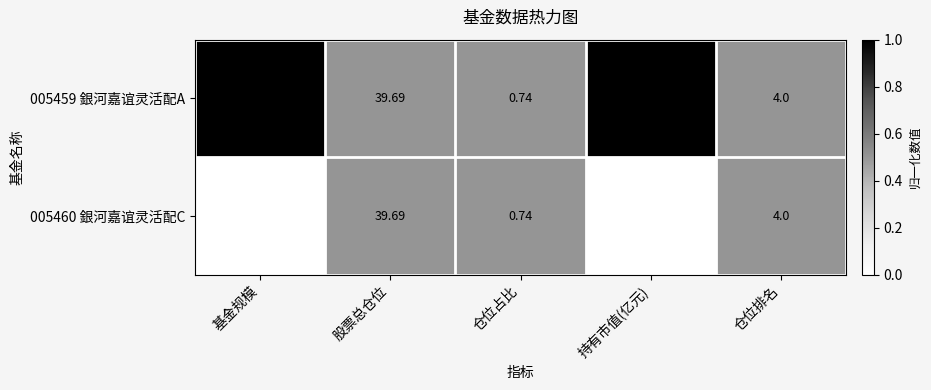

Is the value of 005460 銀河嘉谊灵活配C at 股票总仓位 greater than the value of 005459 銀河嘉谊灵活配A at 仓位占比?

Yes